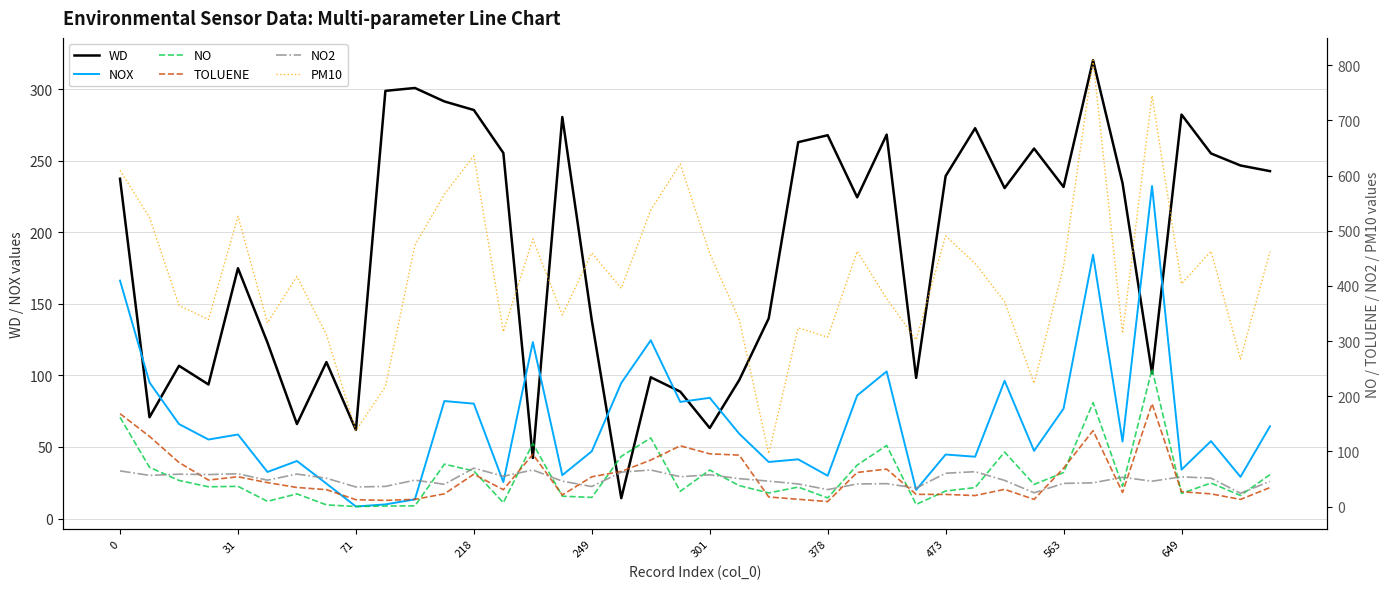

The value of NOX at 649 is 15.6. True or false?

False